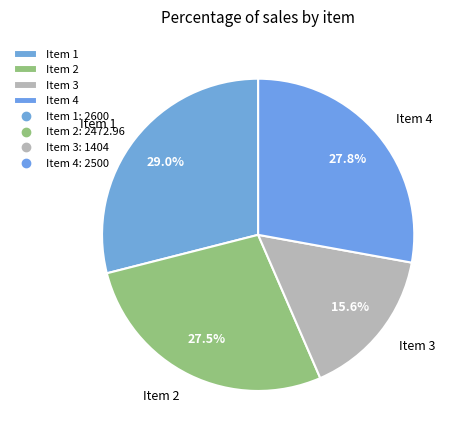

Which category has the smallest portion of the pie?

Item 3